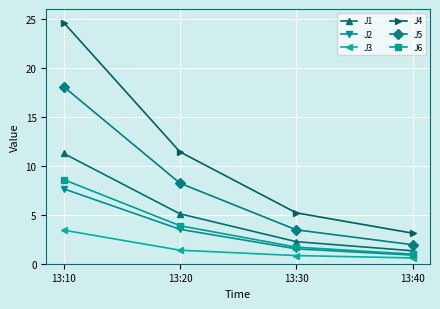

Reading right to left, what are all the values shown in this chart?

J1: 1.3	2.3	5.1	11.3
J2: 0.9	1.5	3.5	7.6
J3: 0.6	0.8	1.4	3.4
J4: 3.1	5.2	11.4	24.6
J5: 1.9	3.5	8.2	18.1
J6: 1.0	1.7	3.9	8.6